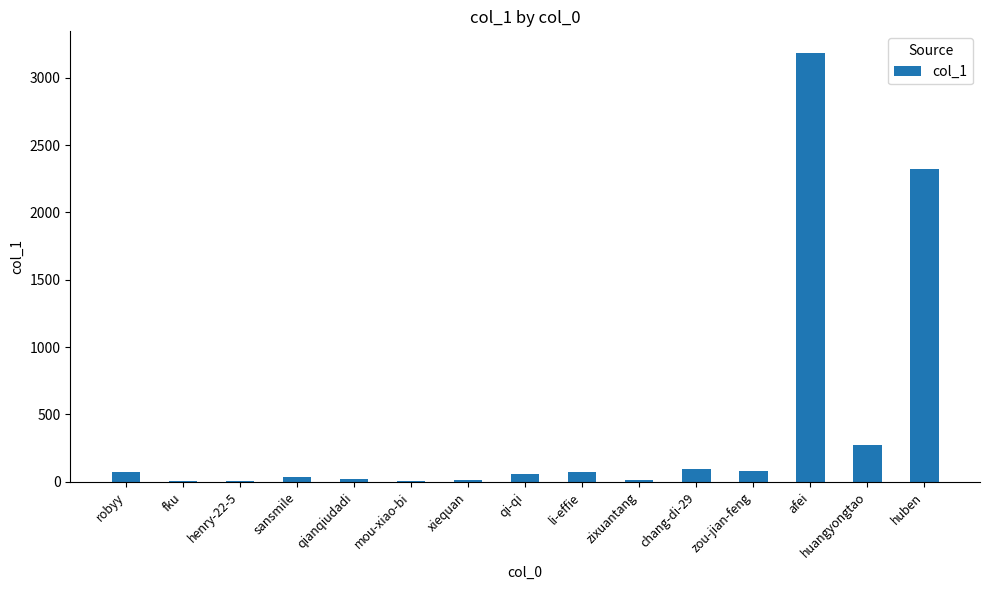

What is the greatest value displayed?

3185